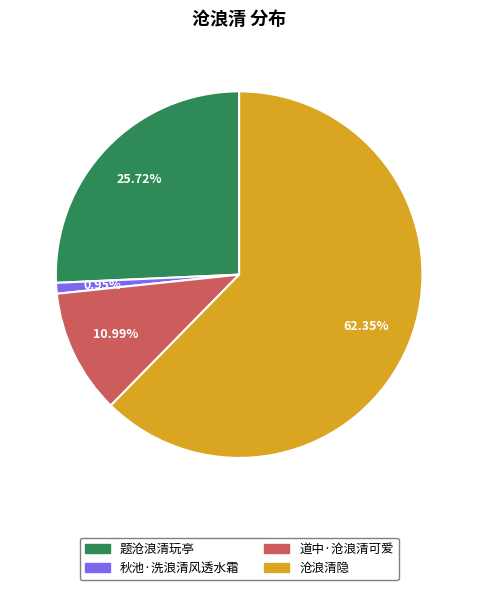

Count the number of slices in the pie.

4